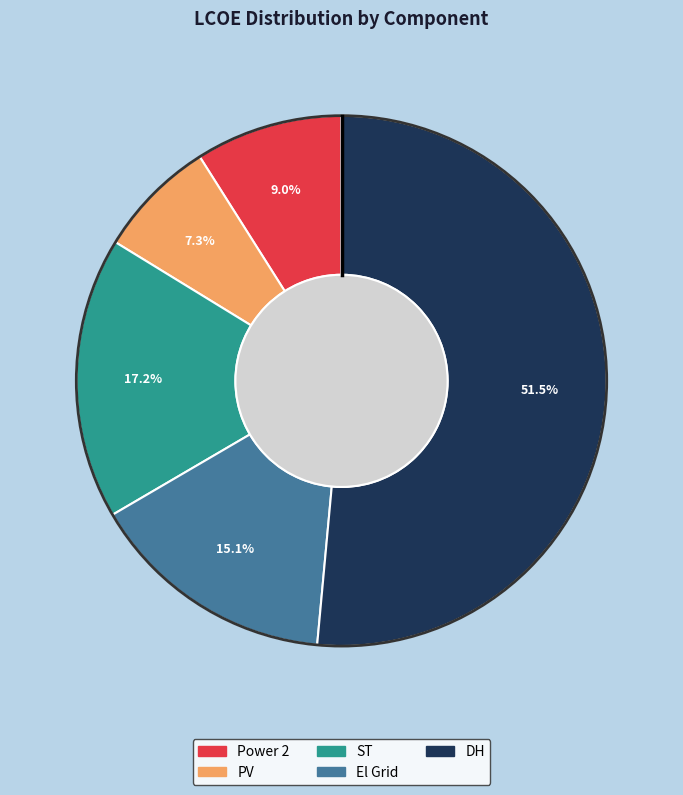

Is it true that Power 2 is 15% of the pie?

False